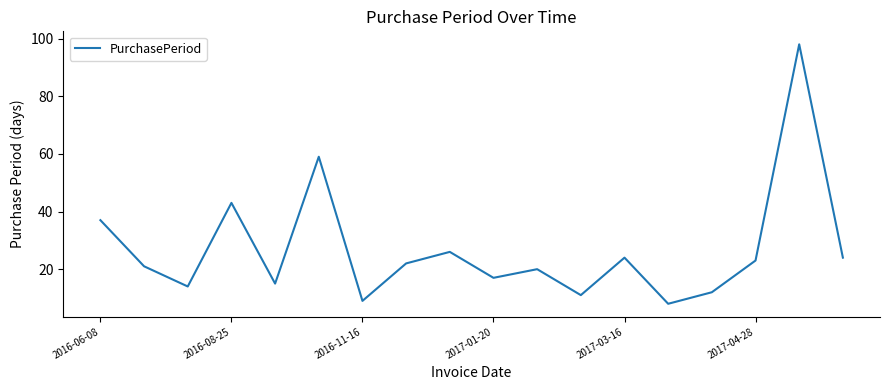

What is the smallest value displayed?

8